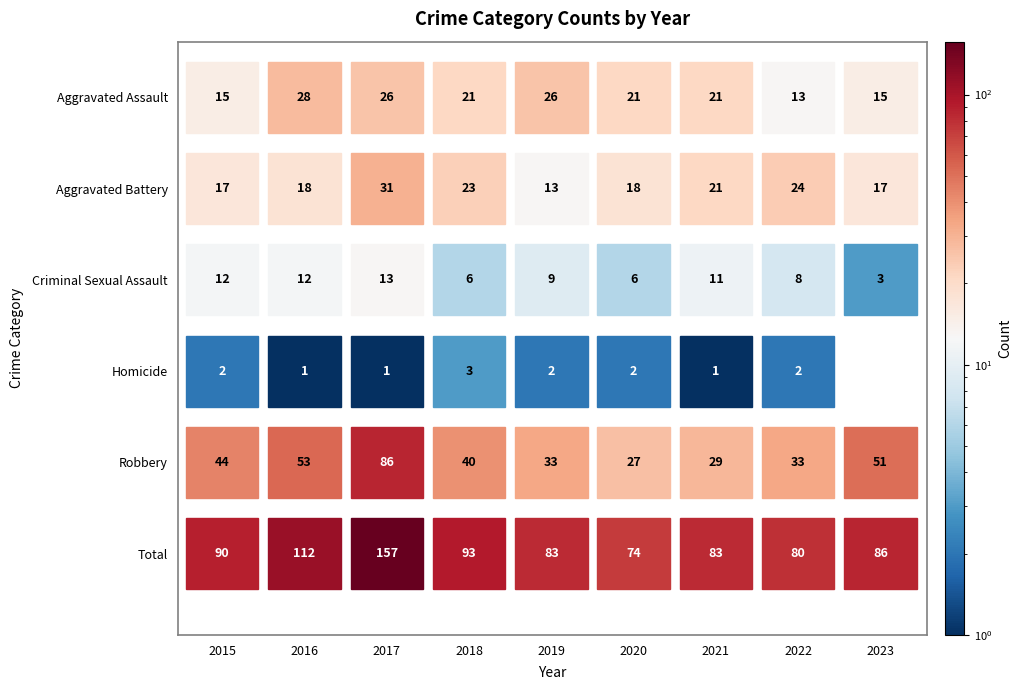

What is the sum of all Aggravated Assault values?

186